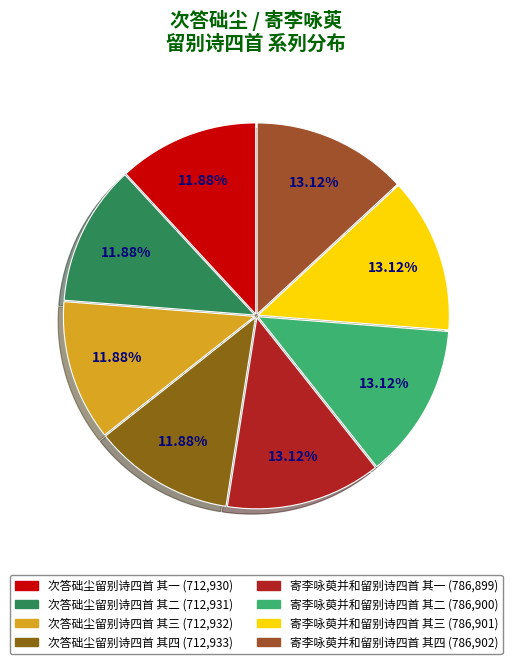

How many slices are in this pie chart?

8